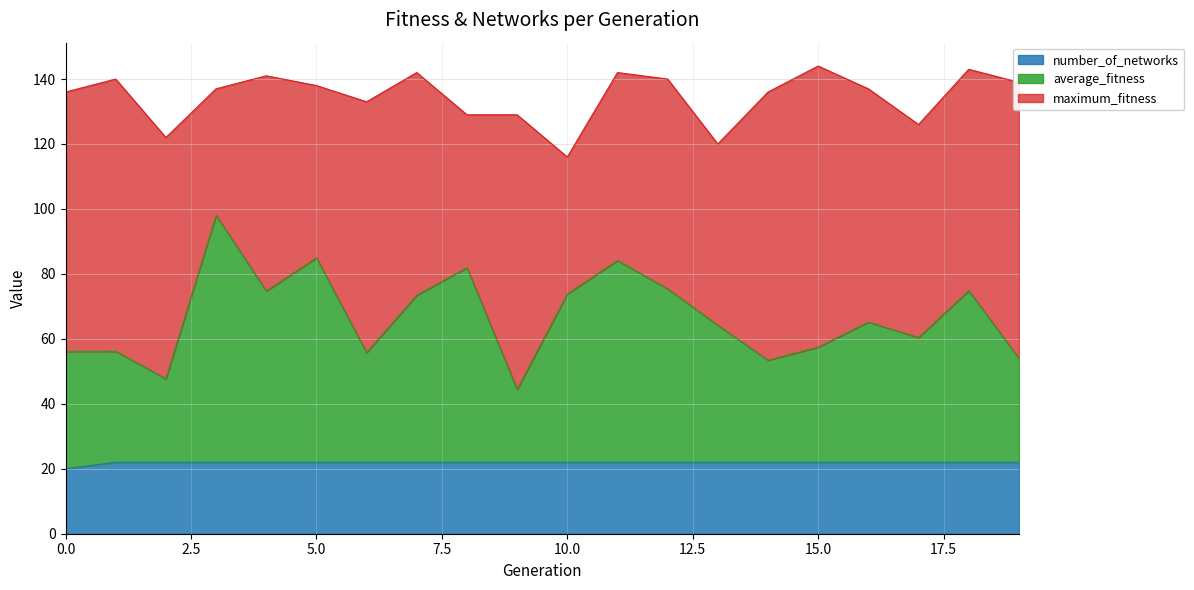

How many data points does each series have?

20